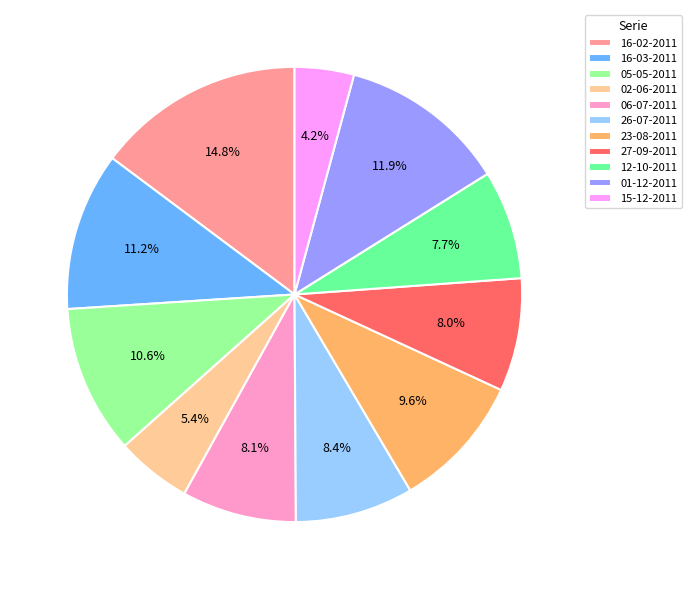

Is it true that 23-08-2011 is 3% of the pie?

False